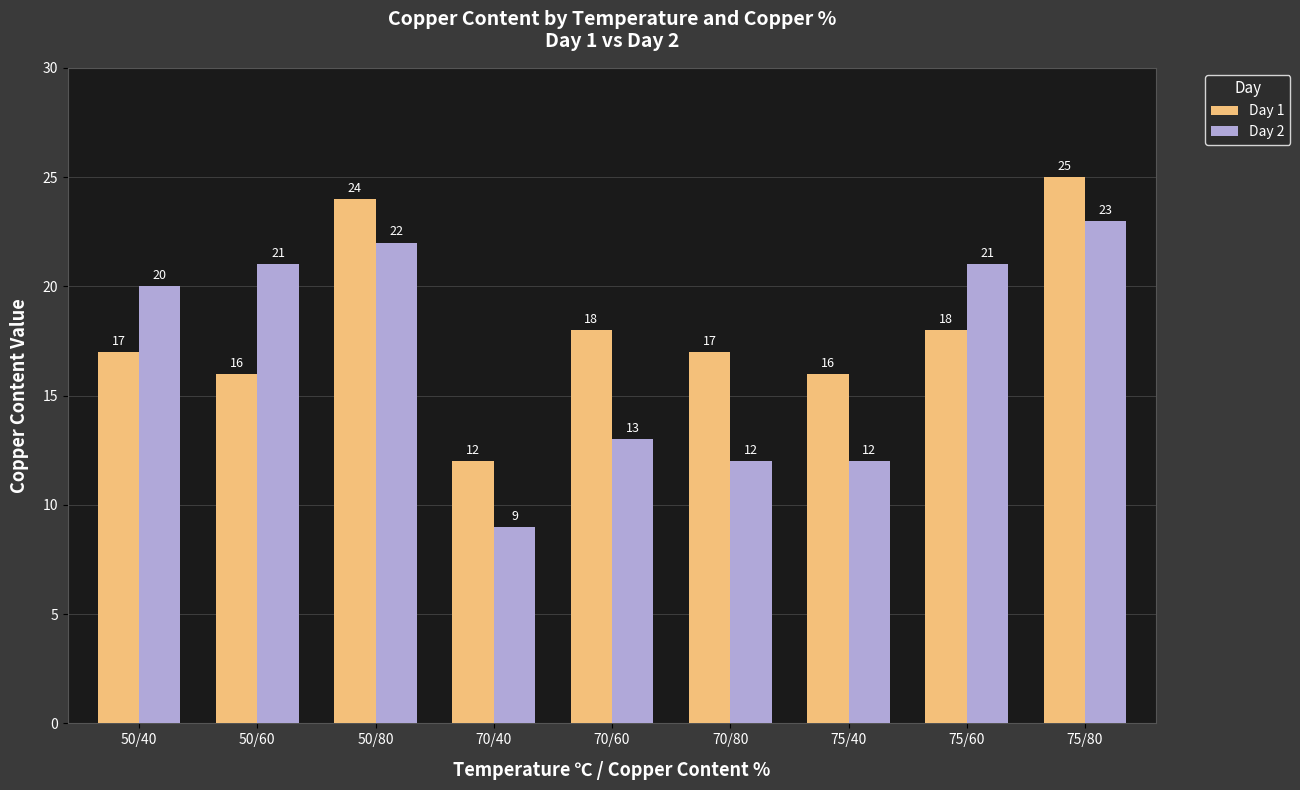

Reading left to right, transcribe all the data shown in this chart.

Day 1: 50/40=17	50/60=16	50/80=24	70/40=12	70/60=18	70/80=17	75/40=16	75/60=18	75/80=25
Day 2: 50/40=20	50/60=21	50/80=22	70/40=9	70/60=13	70/80=12	75/40=12	75/60=21	75/80=23